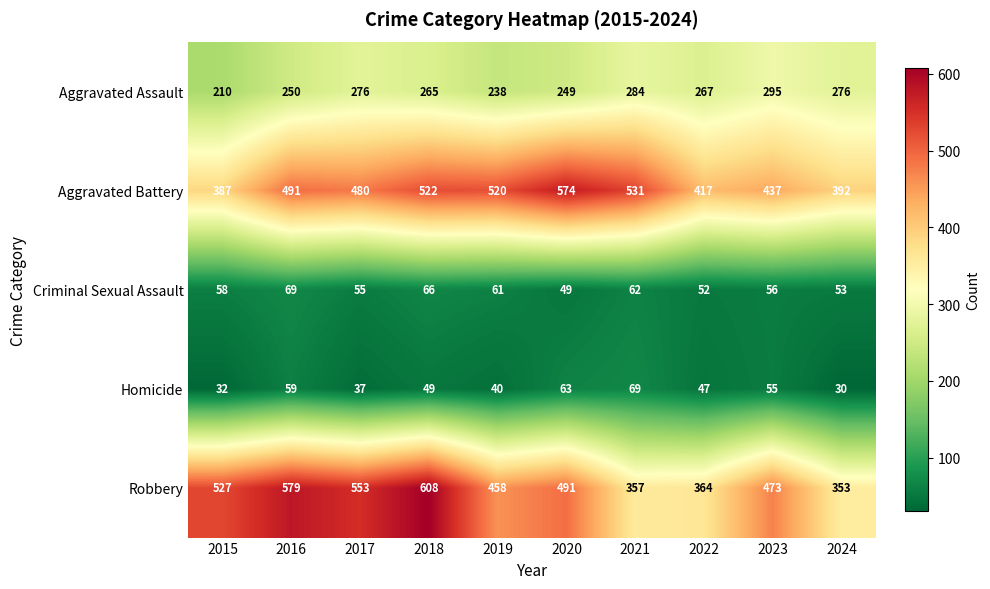

The value of Criminal Sexual Assault at 2021 is 42. True or false?

False